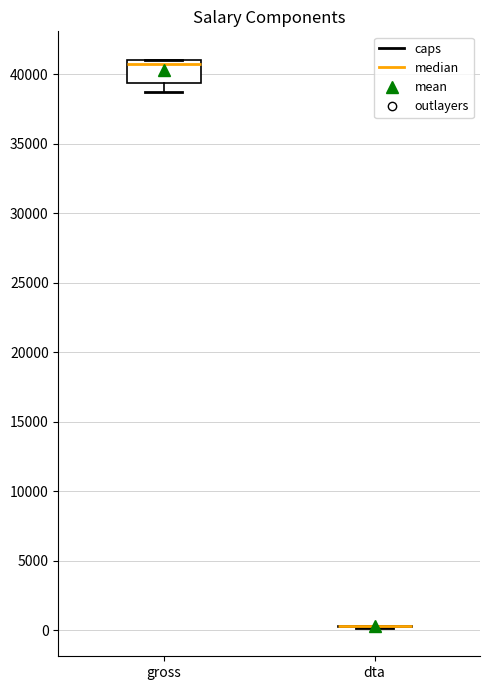

Where is the lower edge of the box for gross on the y-axis? The values are not printed on the chart, so give them approximately, as read against the axis.

39500